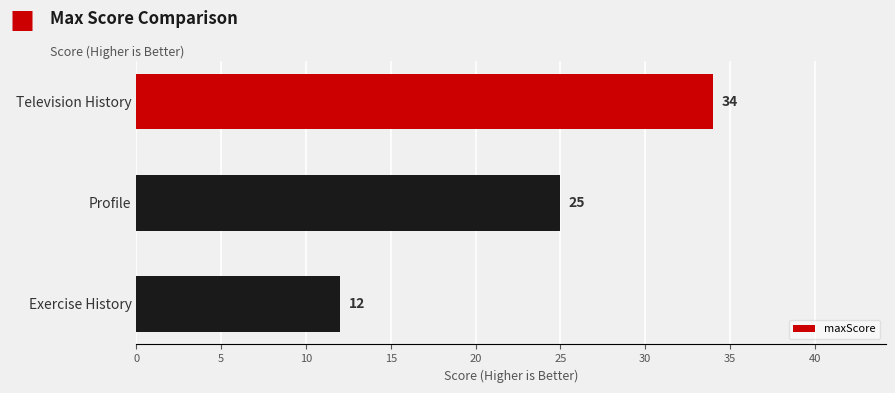

Where is the data nearest to the value 23?

Profile